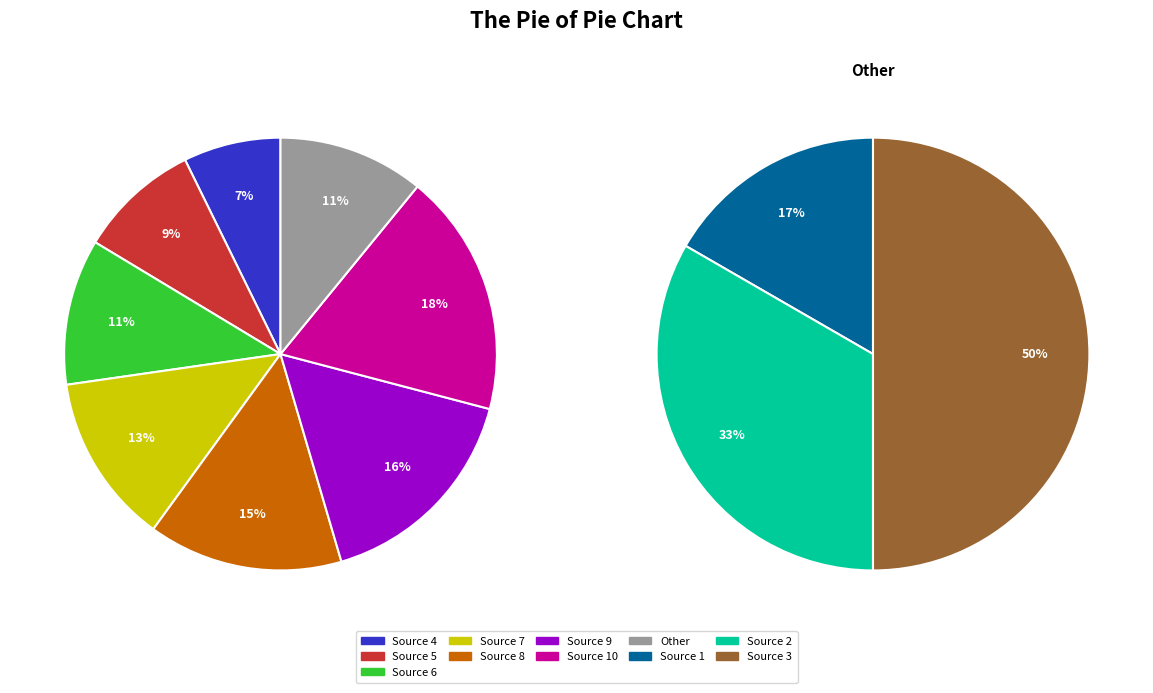

Is it true that Source 8 is 6% of the pie?

False